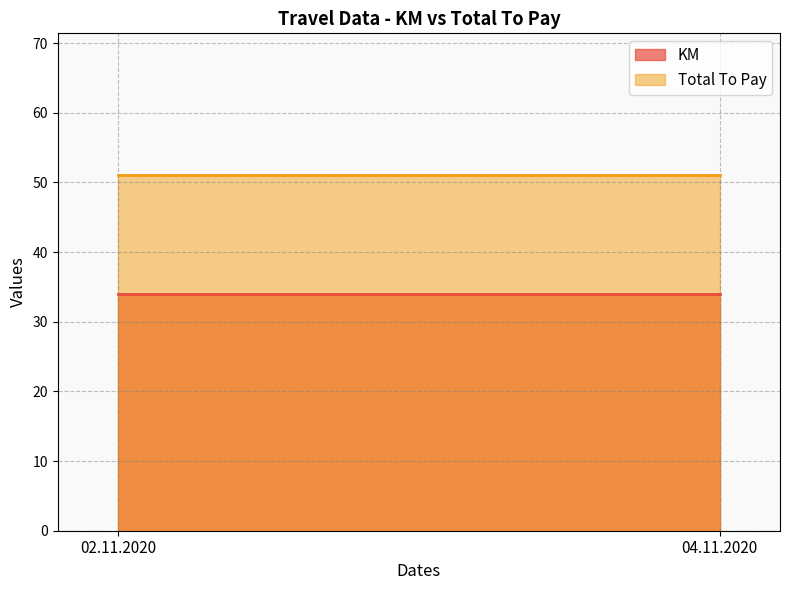

What is the sum of all KM values?

68